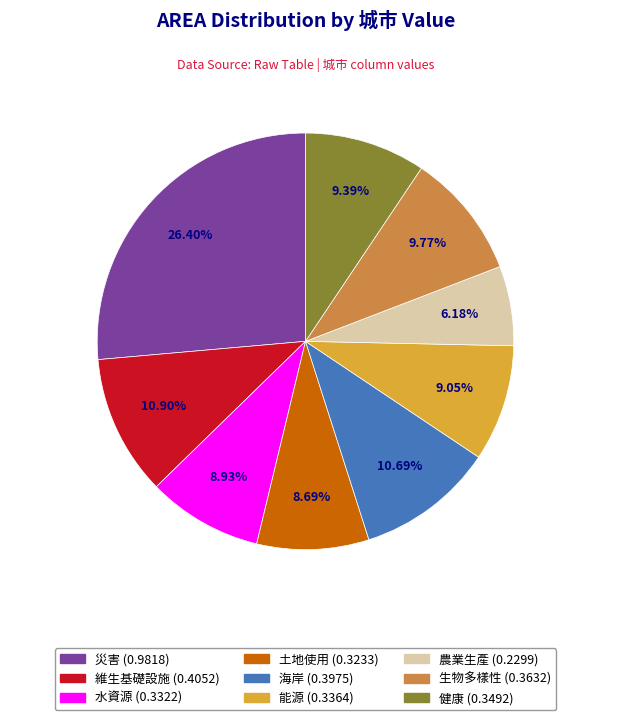

How many slices are in this pie chart?

9